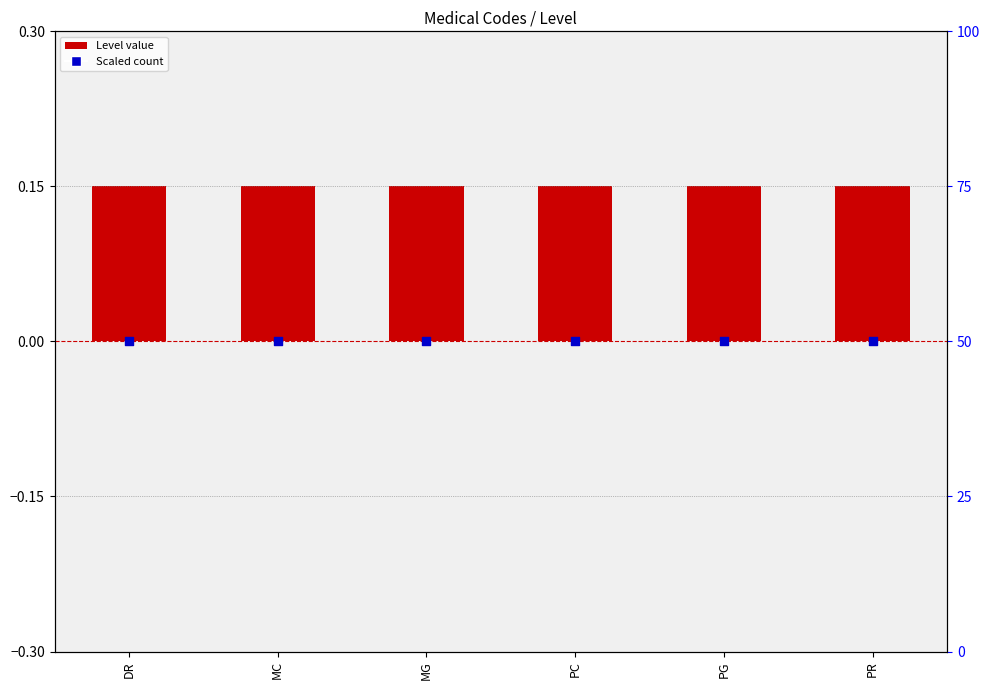

Is the value of Count (scaled) at DR greater than the value of Level at MC?

Yes